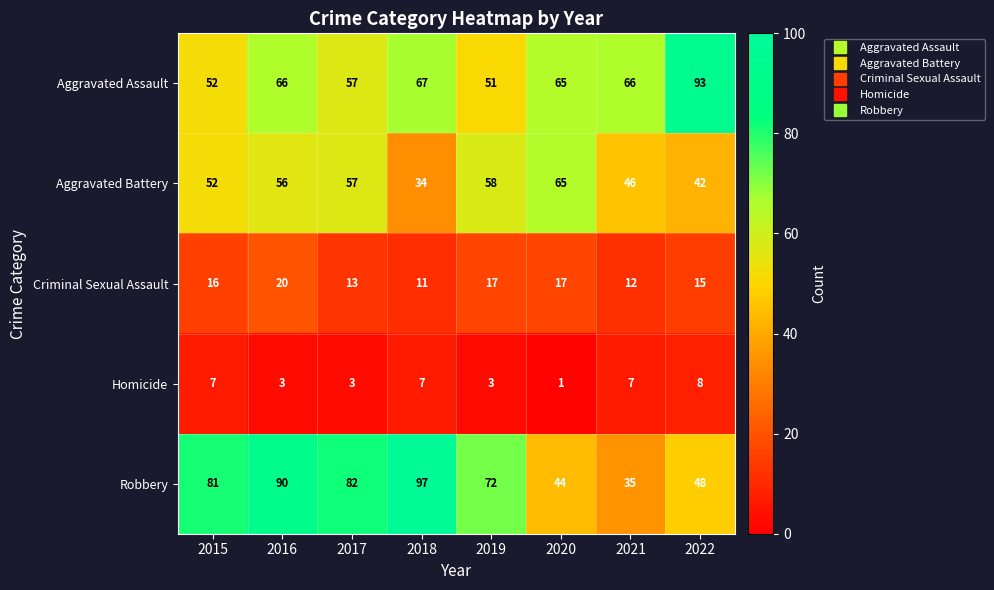

How many Criminal Sexual Assault values are between 13 and 17?

5